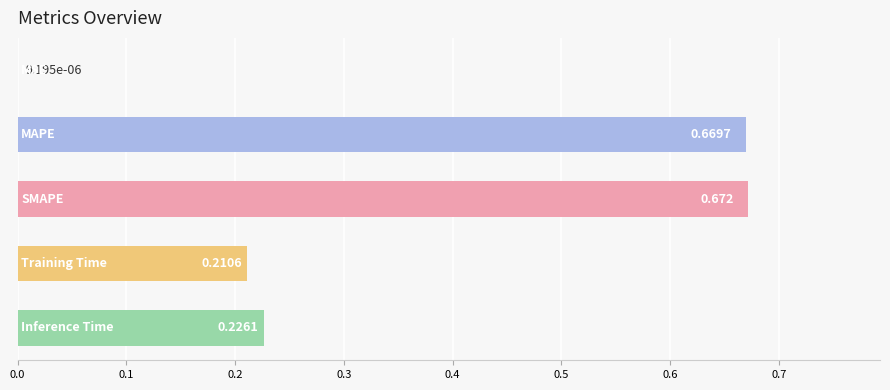

What is the difference between the second highest and second lowest values?

0.5